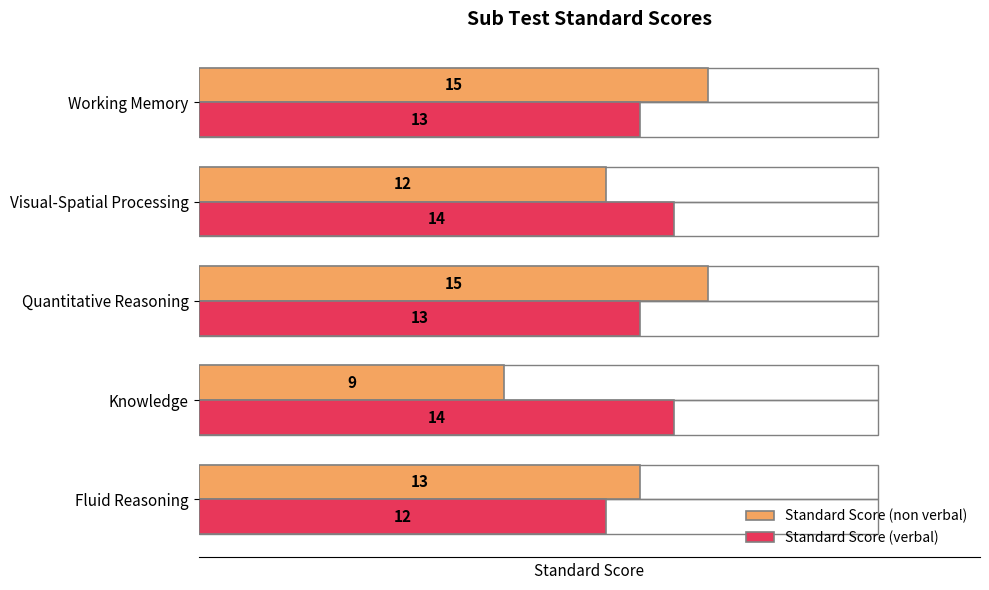

List the series in order of their peak value, lowest first.

Standard Score (verbal), Standard Score (non verbal)